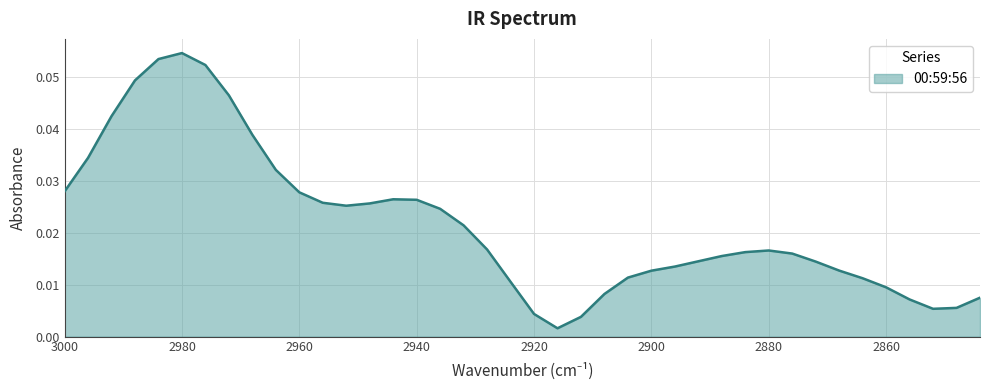

How many points are lower than both their immediate neighbors (excluding endpoints)?

3